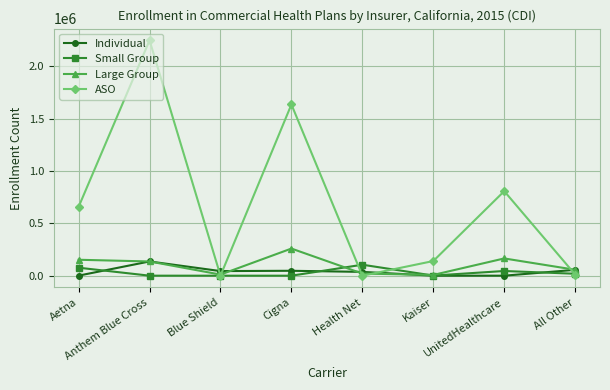

How many intersections are there between Individual and ASO?

5